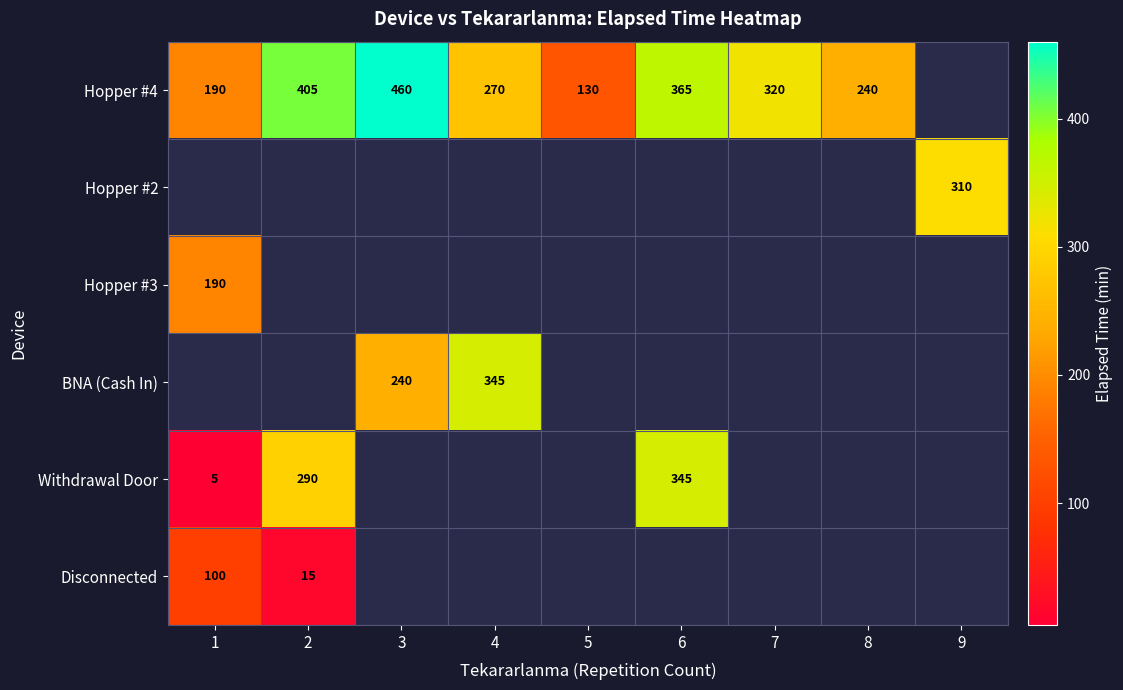

The Hopper #4 series shows 460 at 3. True or false?

True